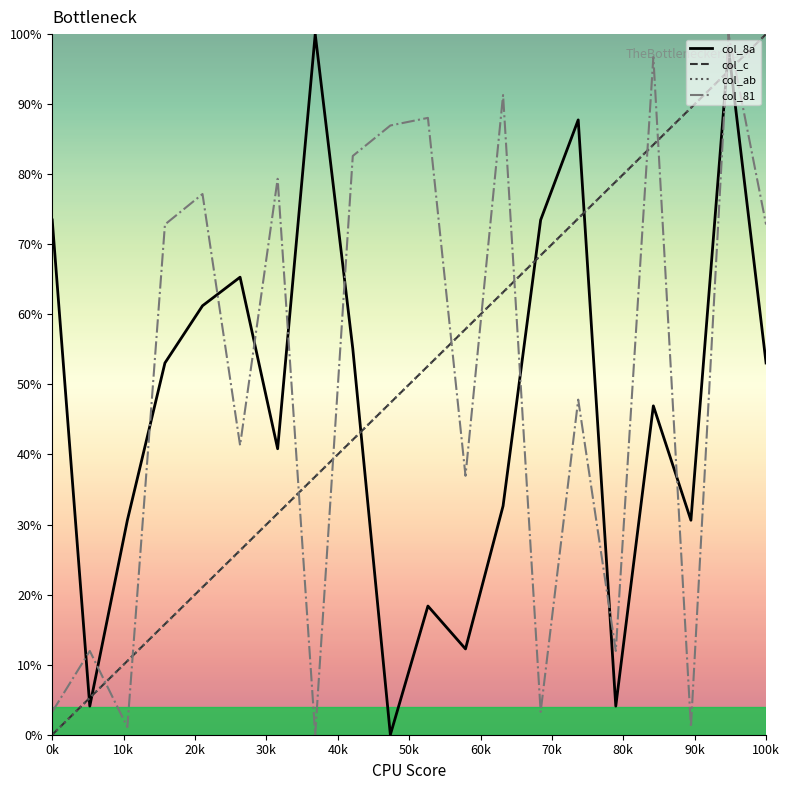

Does the chart have visible grid lines?

No